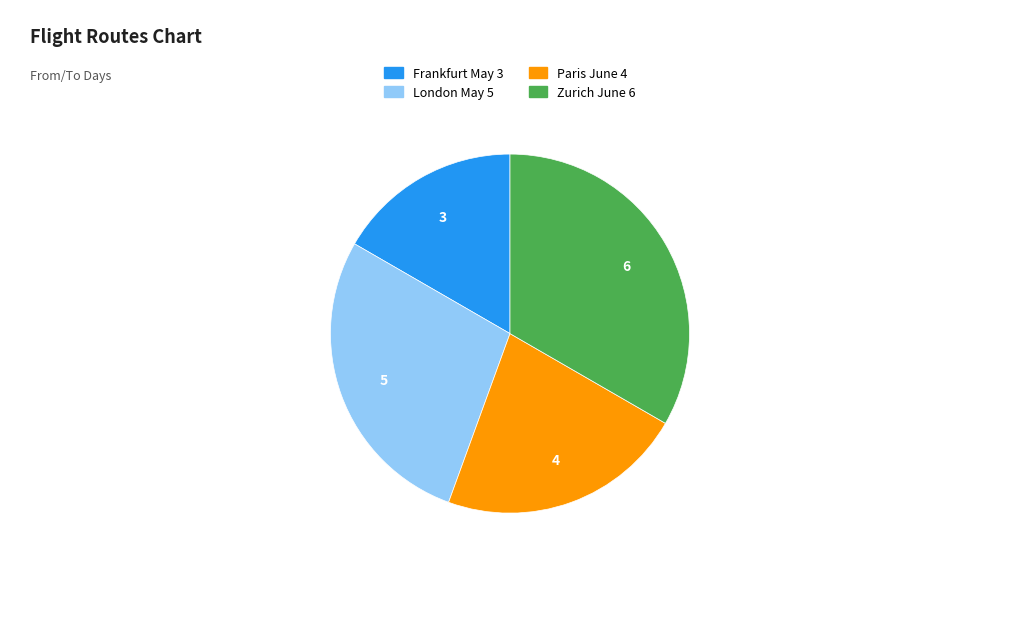

Is the sum of London May 5 and Frankfurt May 3 greater than half?

No